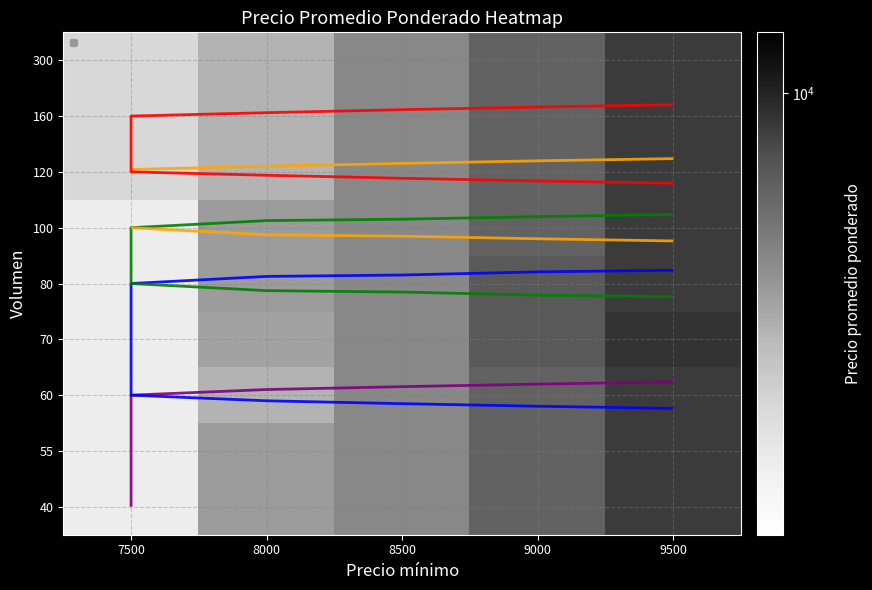

What is the total value across all series at 8000?

75429